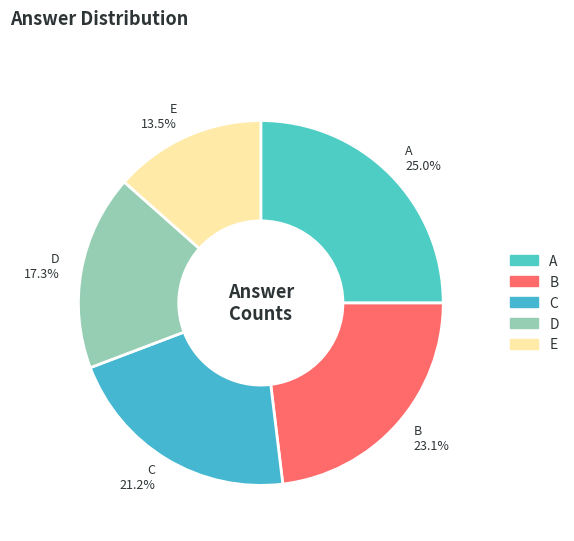

What portion of the pie excludes A?

75.0%